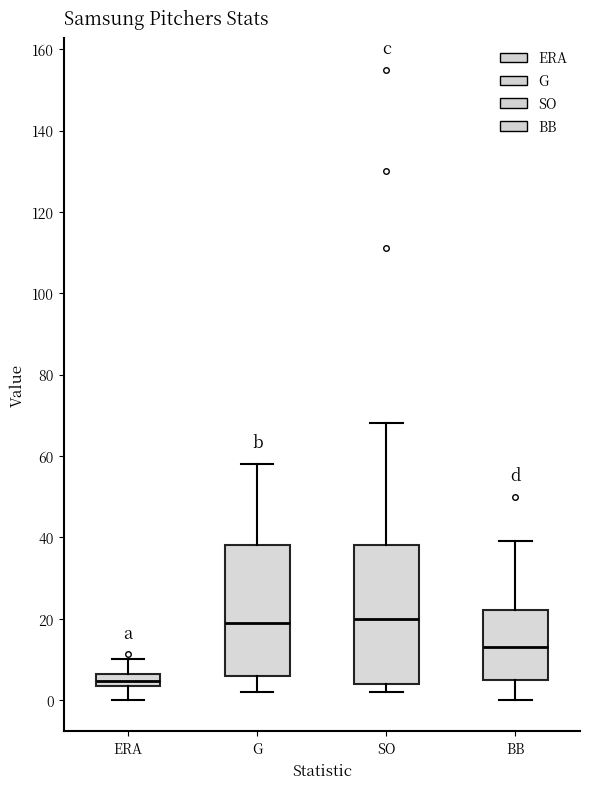

Which box has the lowest median line?

ERA